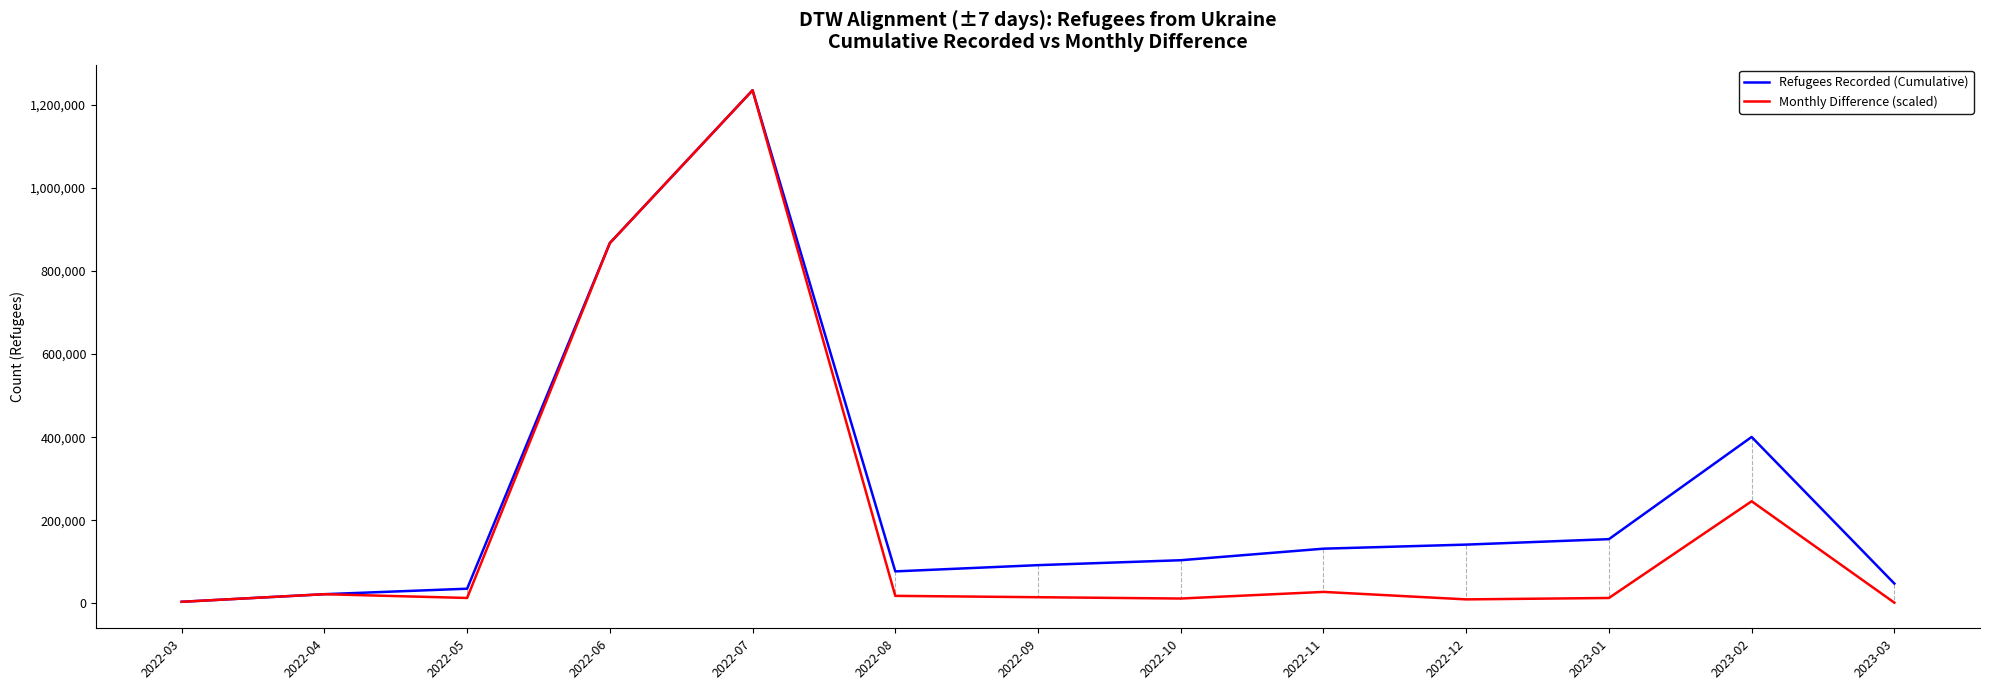

What are all the series names shown in the legend?

Refugees Recorded (Cumulative), Monthly Difference (scaled)